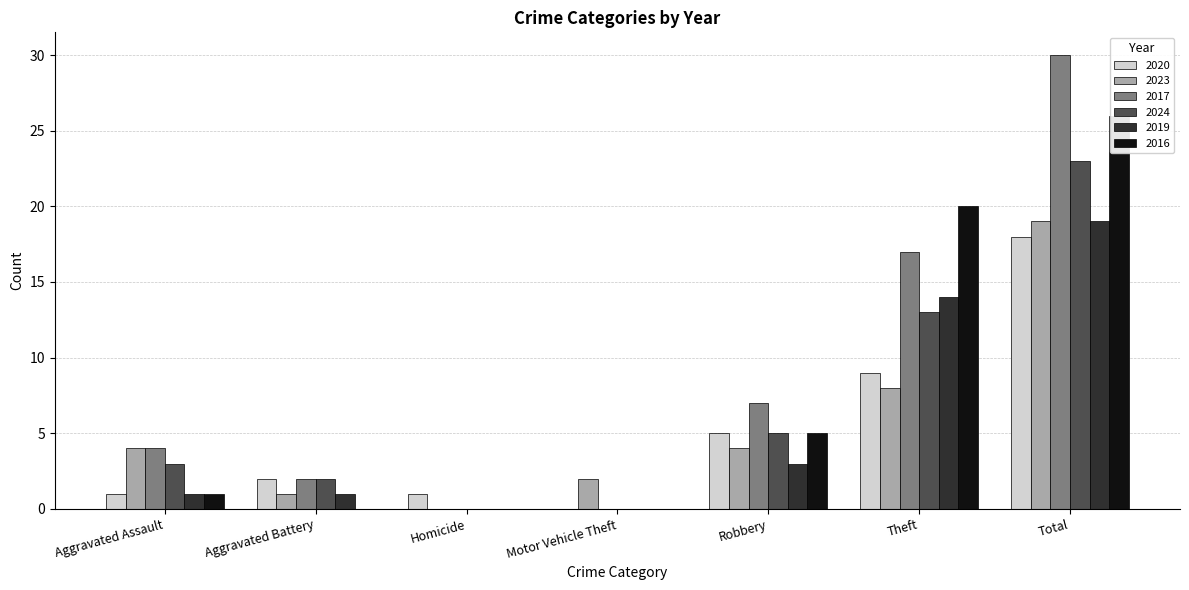

What is the average value of the 2019 series?

5